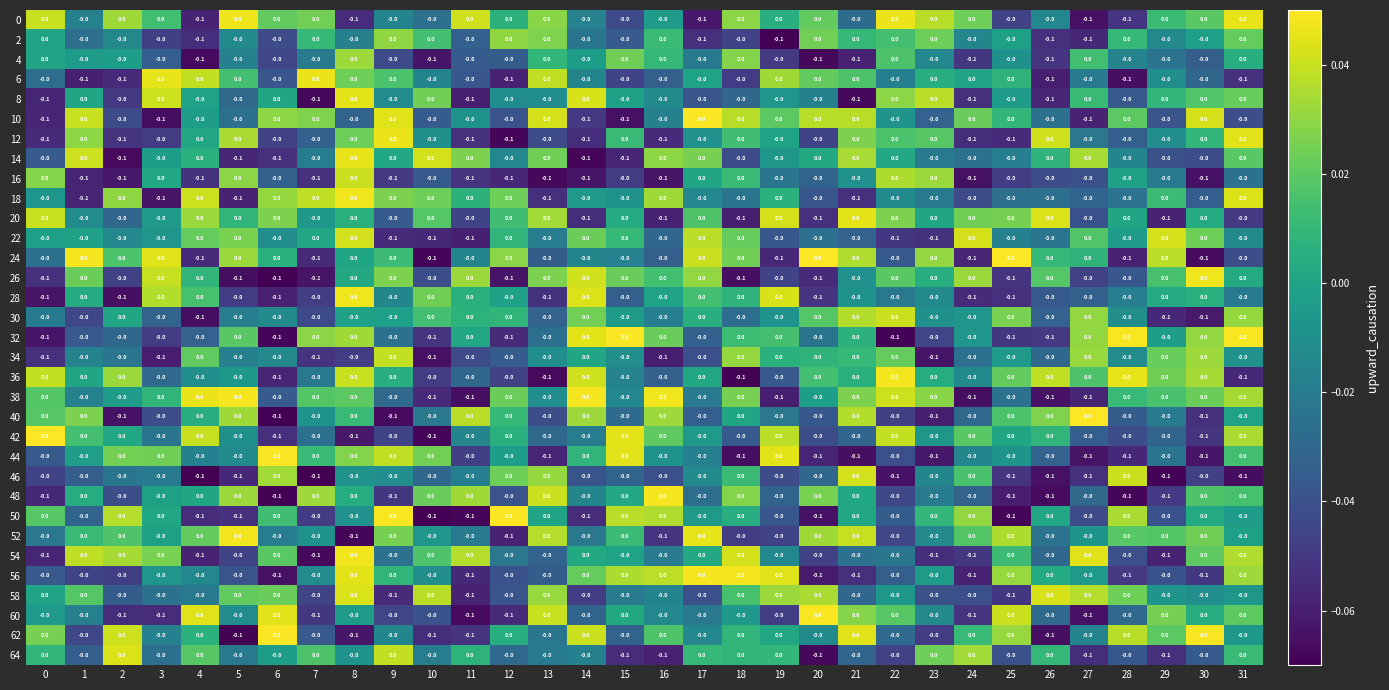

What is the total value across all series at 2?

-0.7